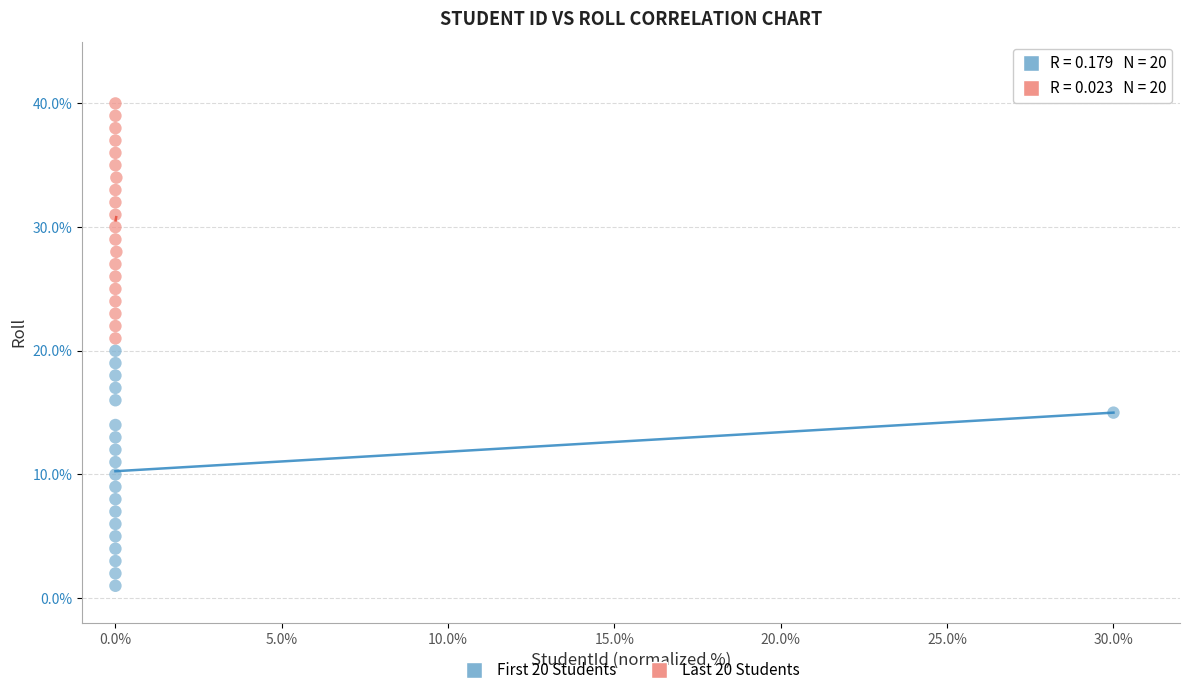

Which series contains the highest Y value?

Last 20 Students